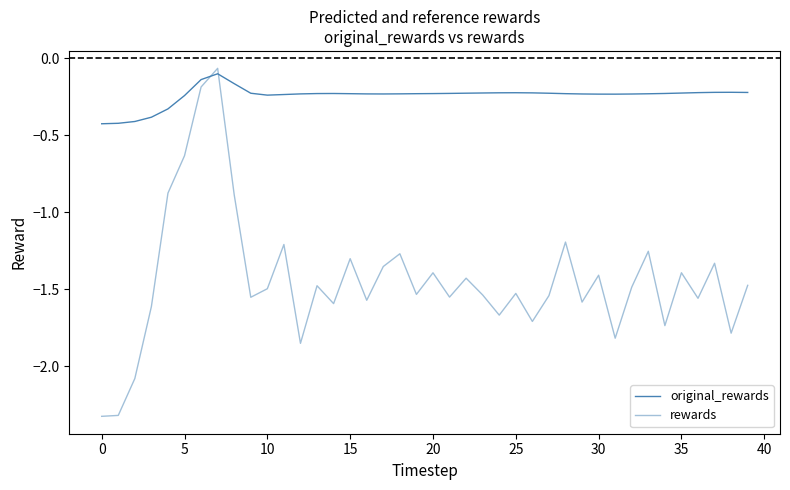

Does the chart display data point markers on the line(s)?

No